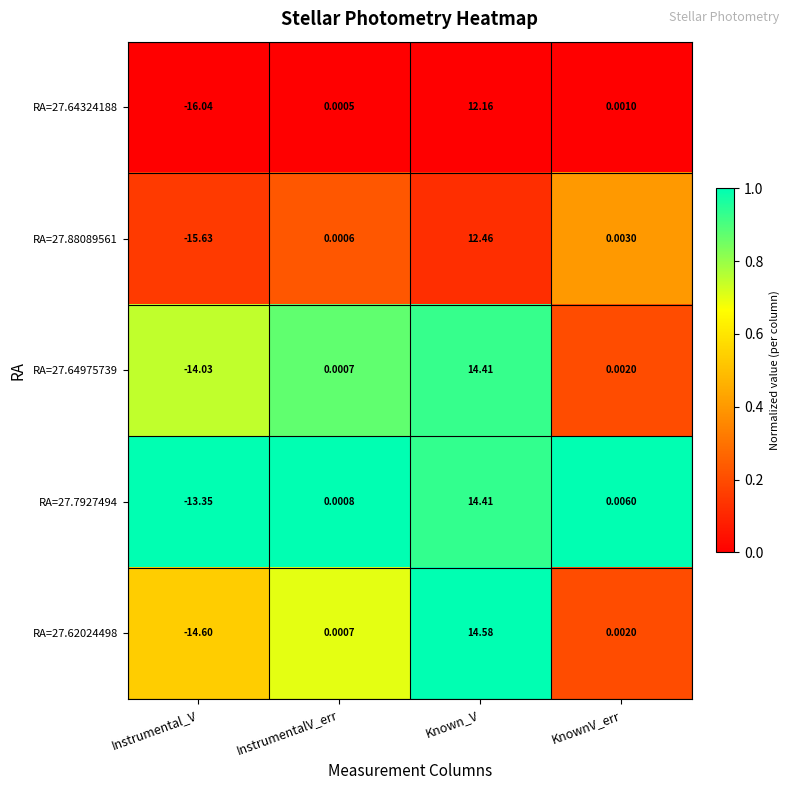

Rank the categories by RA=27.88089561 value from lowest to highest.

Instrumental_V, InstrumentalV_err, KnownV_err, Known_V